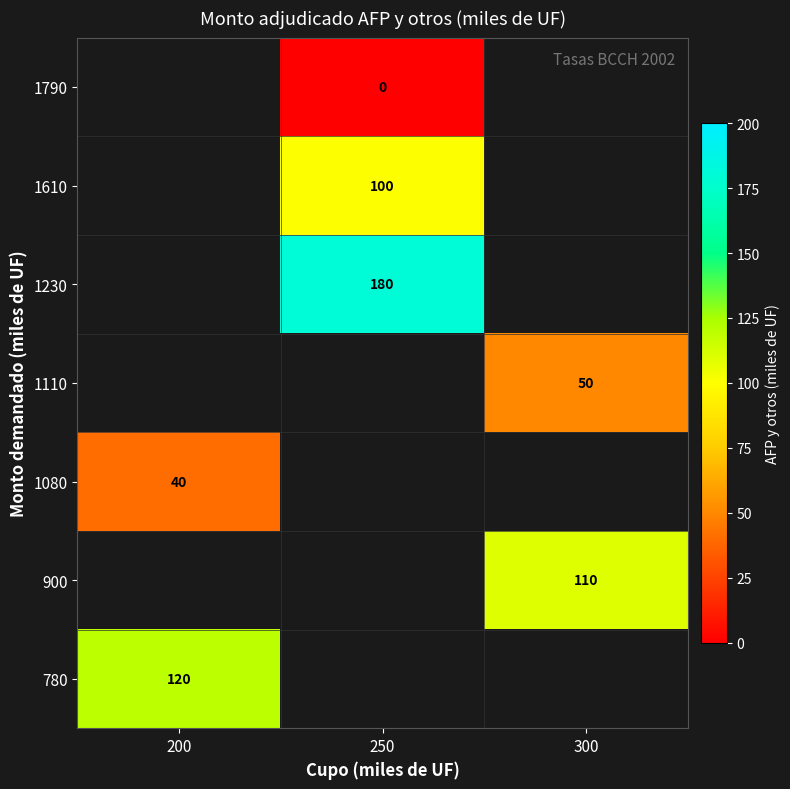

Which has a higher value, 250 or 300?

300